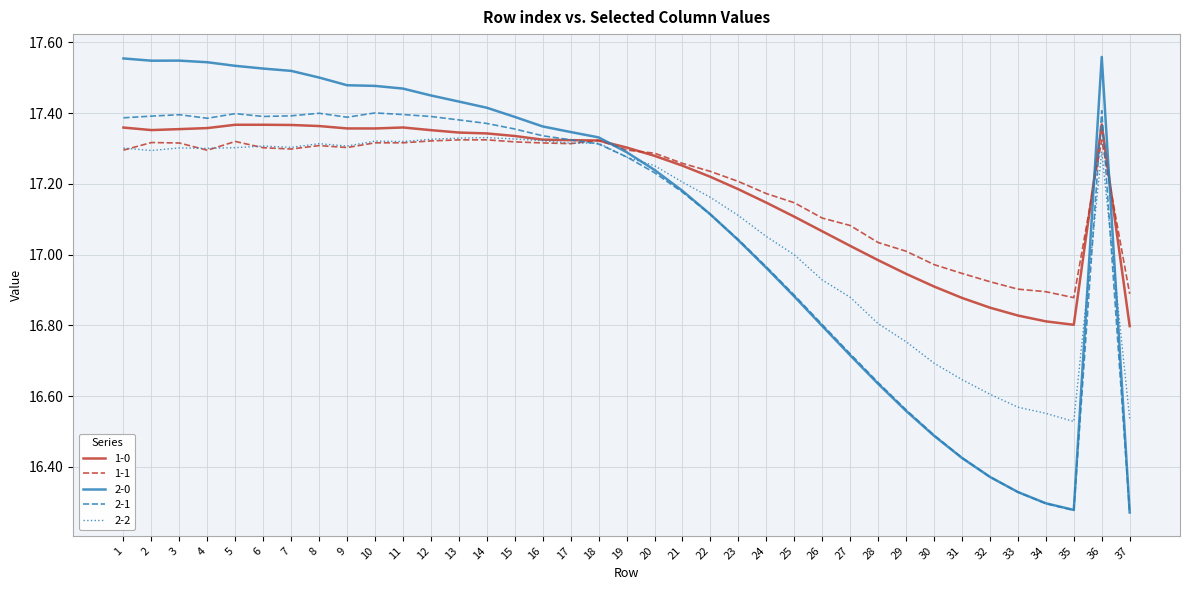

Between 11 and 14, which series saw the biggest shift?

2-0